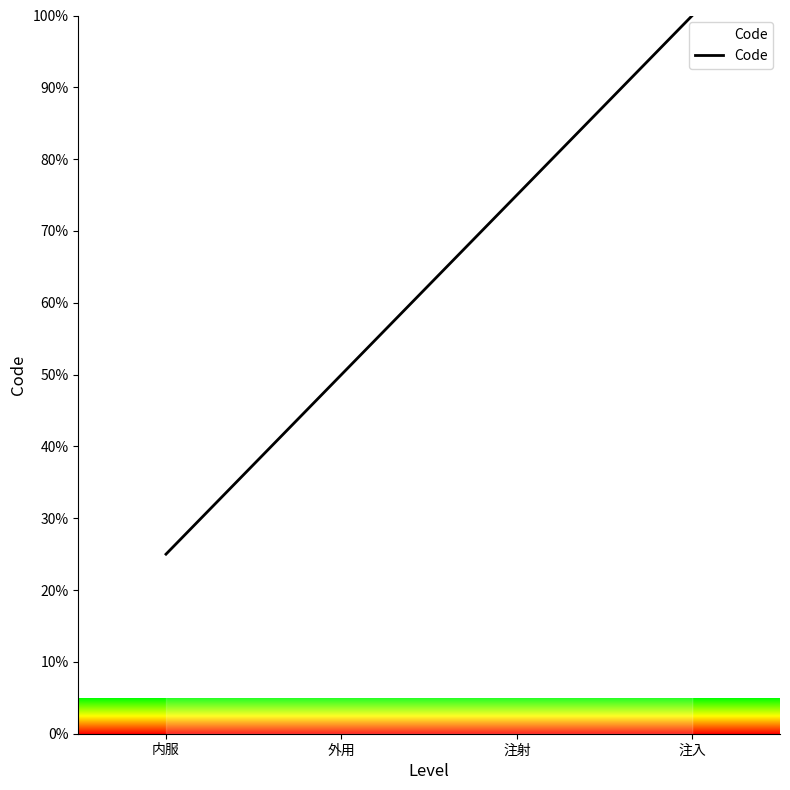

Which has a higher value, 注入 or 注射?

注入